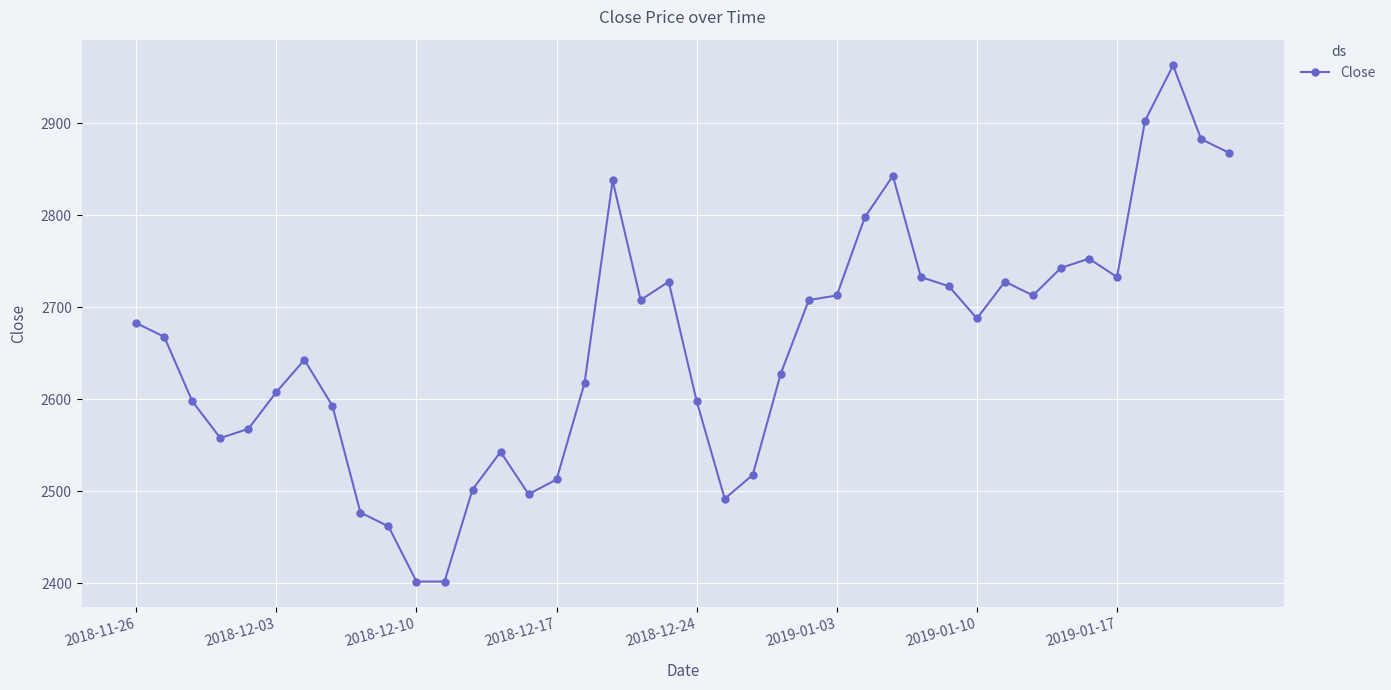

True or false: there are more than 2 points higher than both neighbors.

True